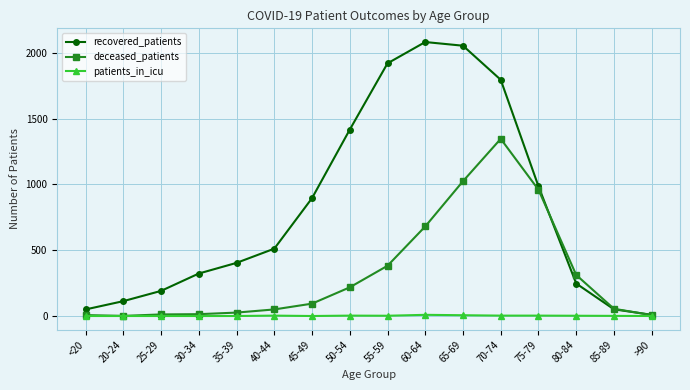

How many lines are shown in the chart?

3